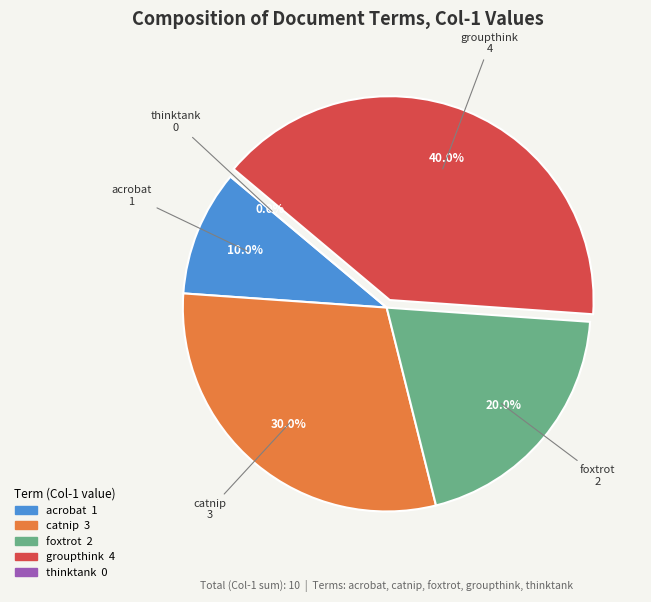

What percentage is the groupthink slice, to the nearest percent?

40%